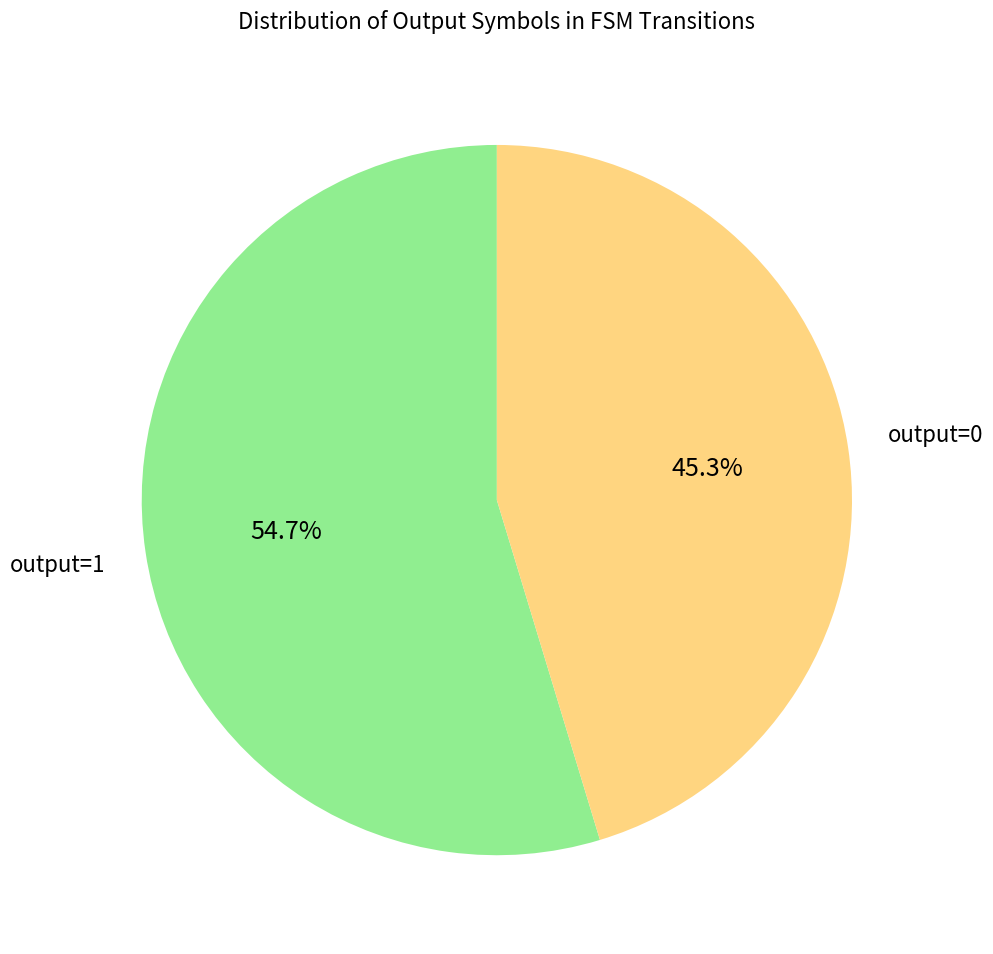

To the nearest percent, what is the average slice percentage?

50%